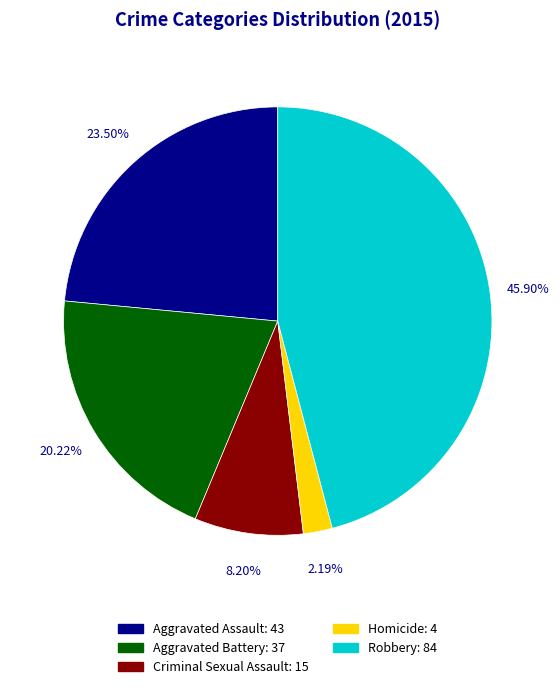

To the nearest percent, what percentage of the pie is Homicide?

2%